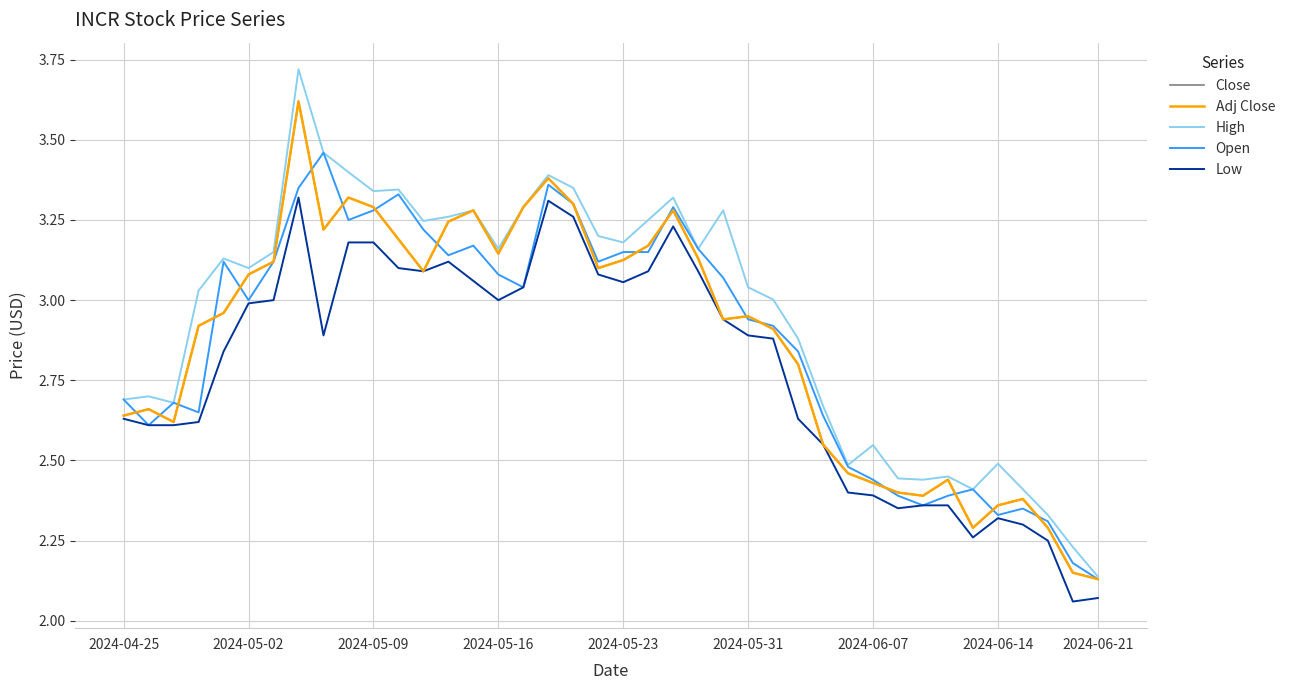

Does the chart display data point markers on the line(s)?

No